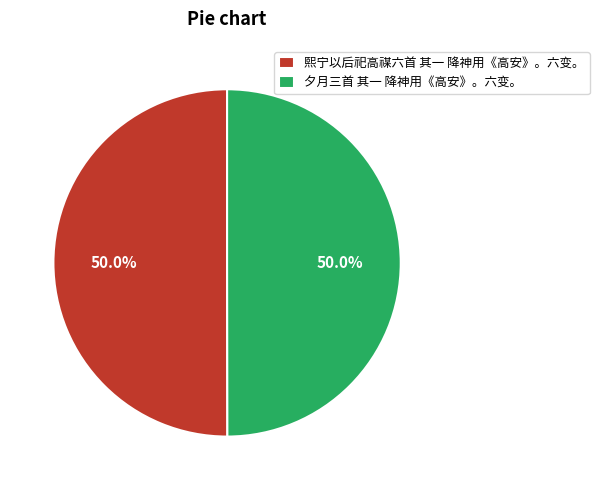

Combined, do 夕月三首 其一 降神用《高安》。六变。 and 熙宁以后祀高禖六首 其一 降神用《高安》。六变。 account for over 50%?

Yes